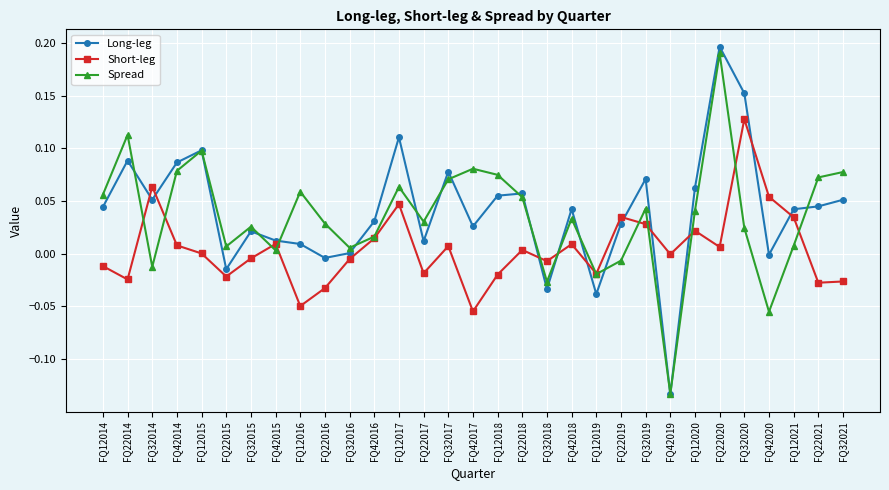

Which series has the largest total across all categories?

Long-leg